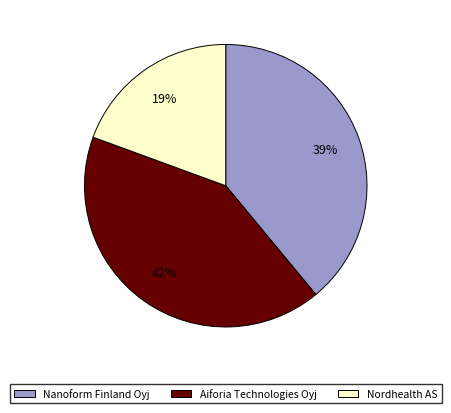

Is there a majority slice in this chart?

No